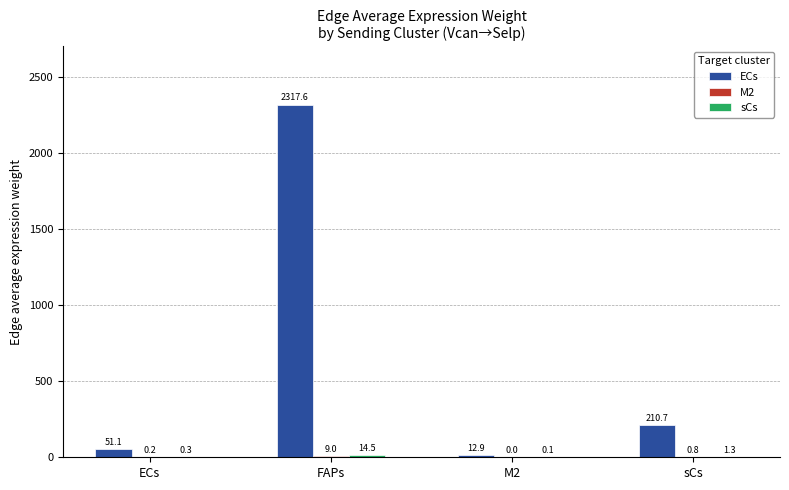

At which category is the sum across all series the highest?

FAPs